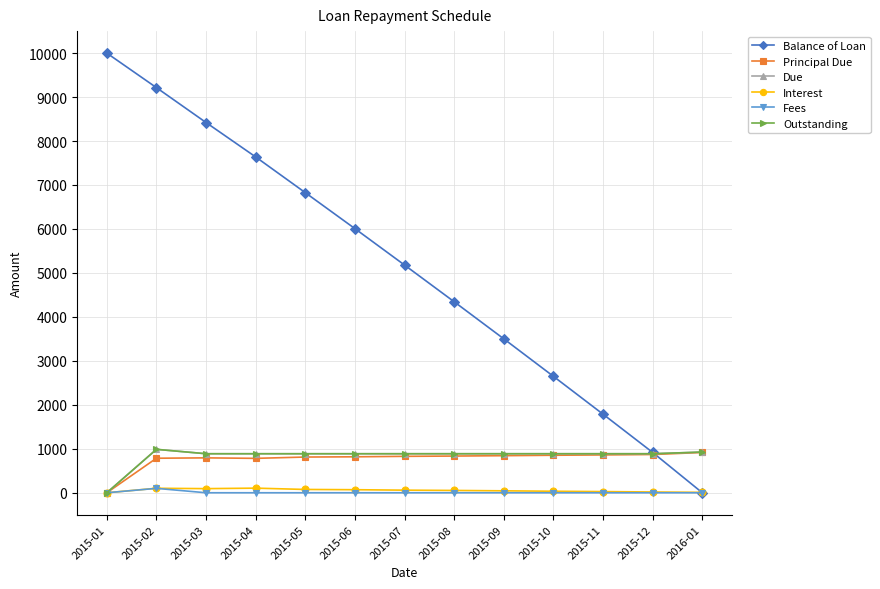

Does the chart have visible grid lines?

Yes